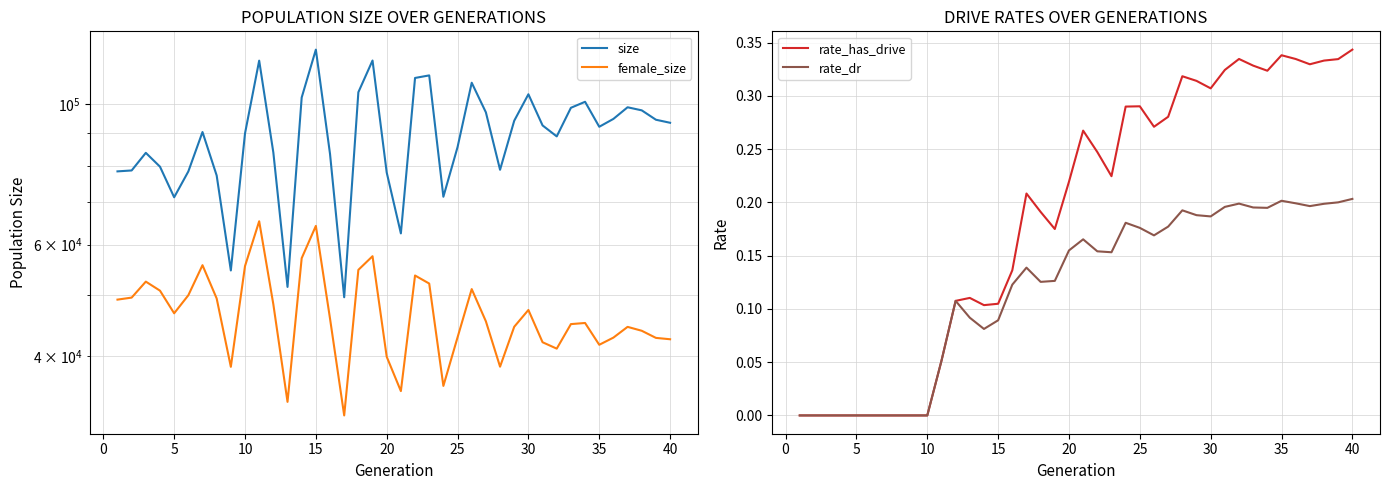

What is the value of the female_size point at the 22nd from the left?

53640.0